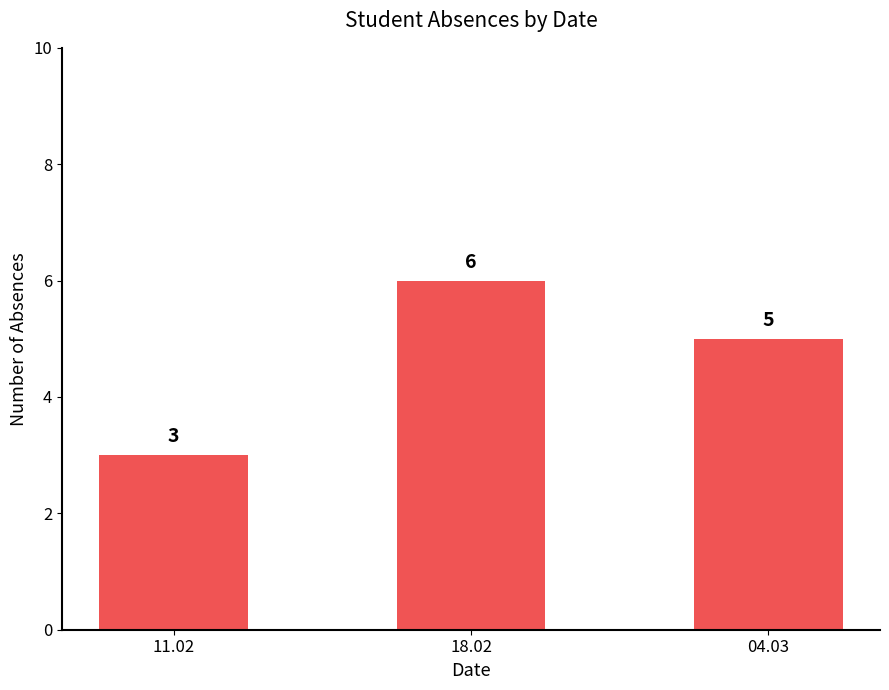

What is the difference between the values at 18.02 and 11.02?

3